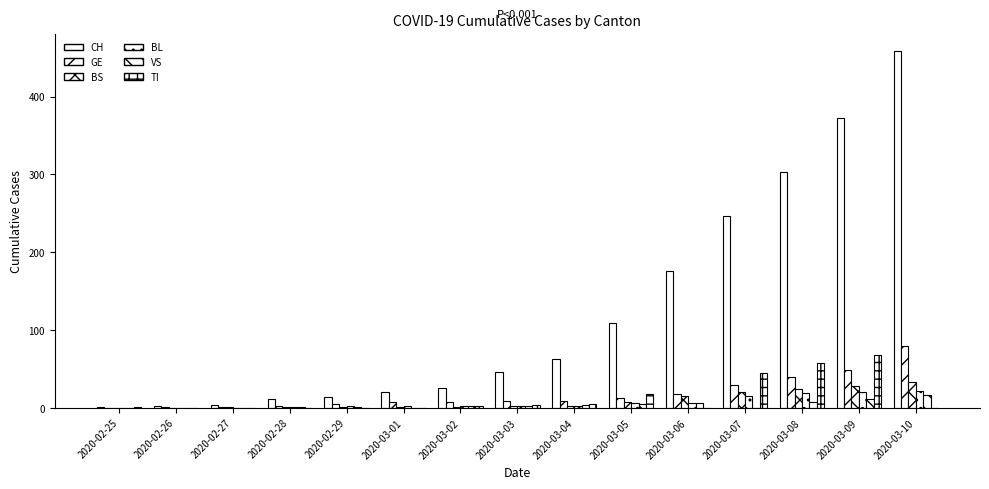

What is the average value of the VS series?

4